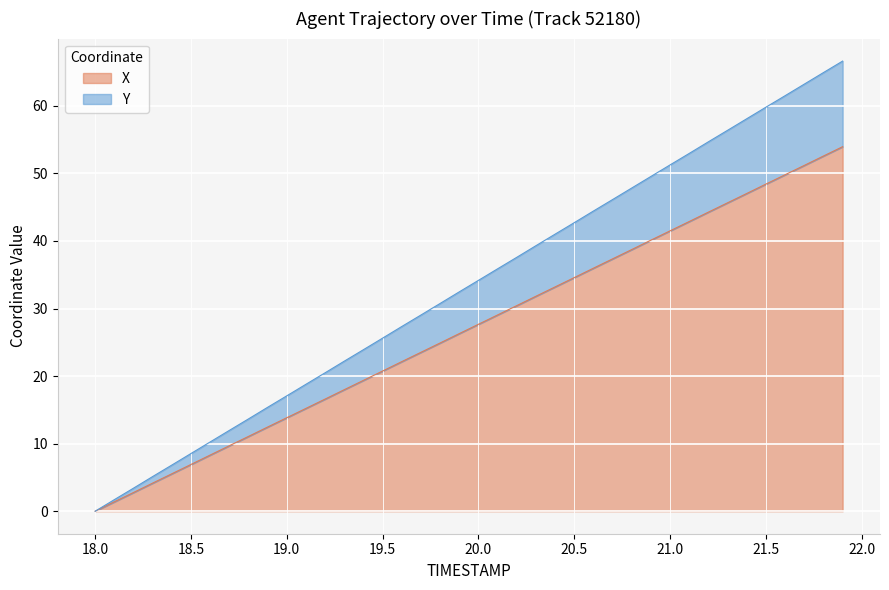

Is it true that Y equals 23.9 at 18.9?

False